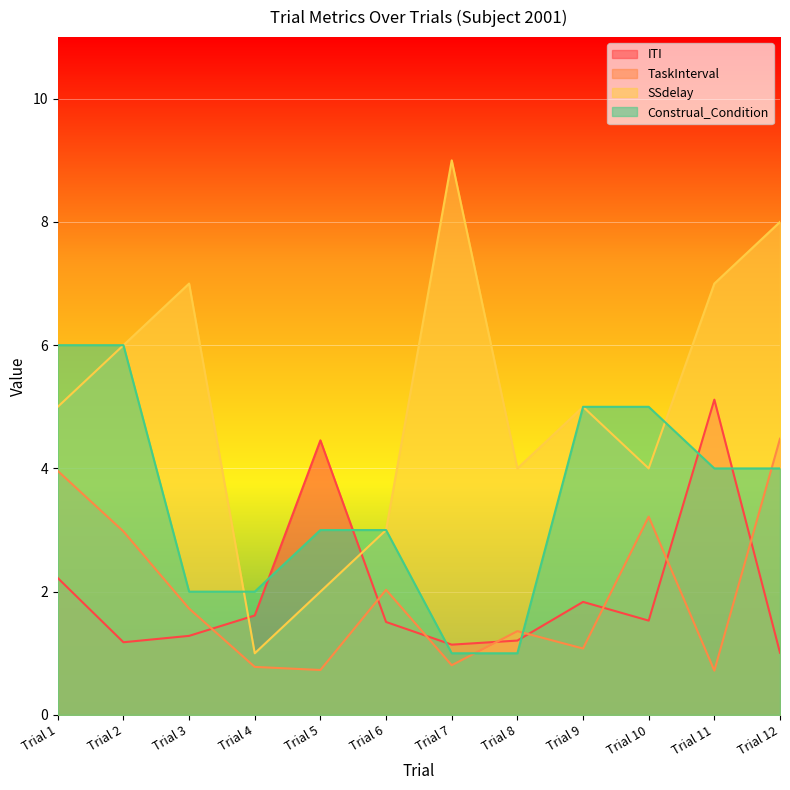

Read the SSdelay value at Trial 10.

4.0